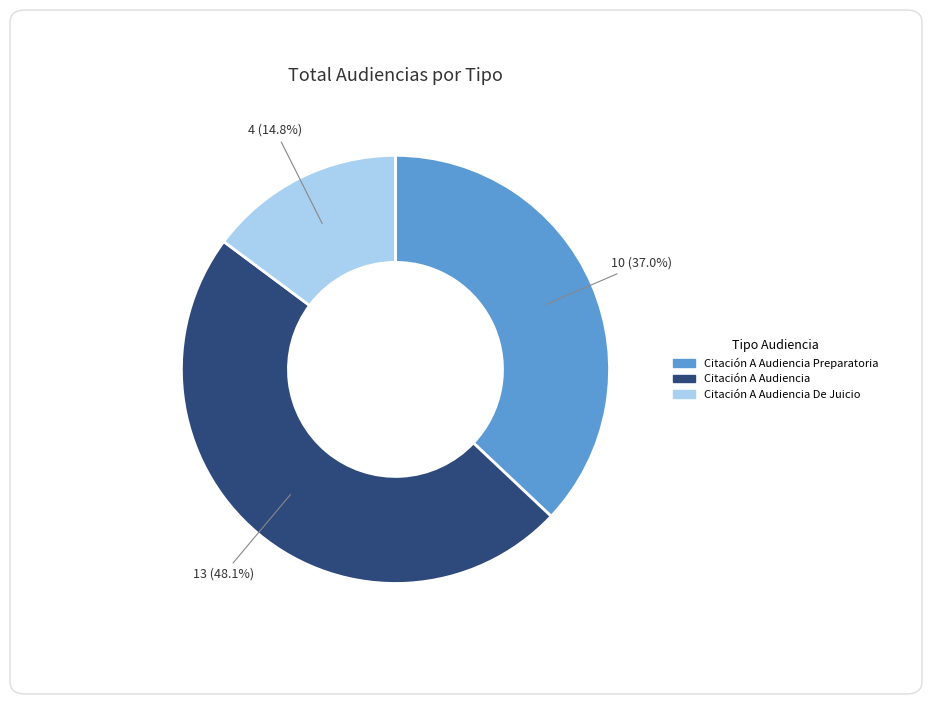

Is there any slice that represents more than half of the pie?

No